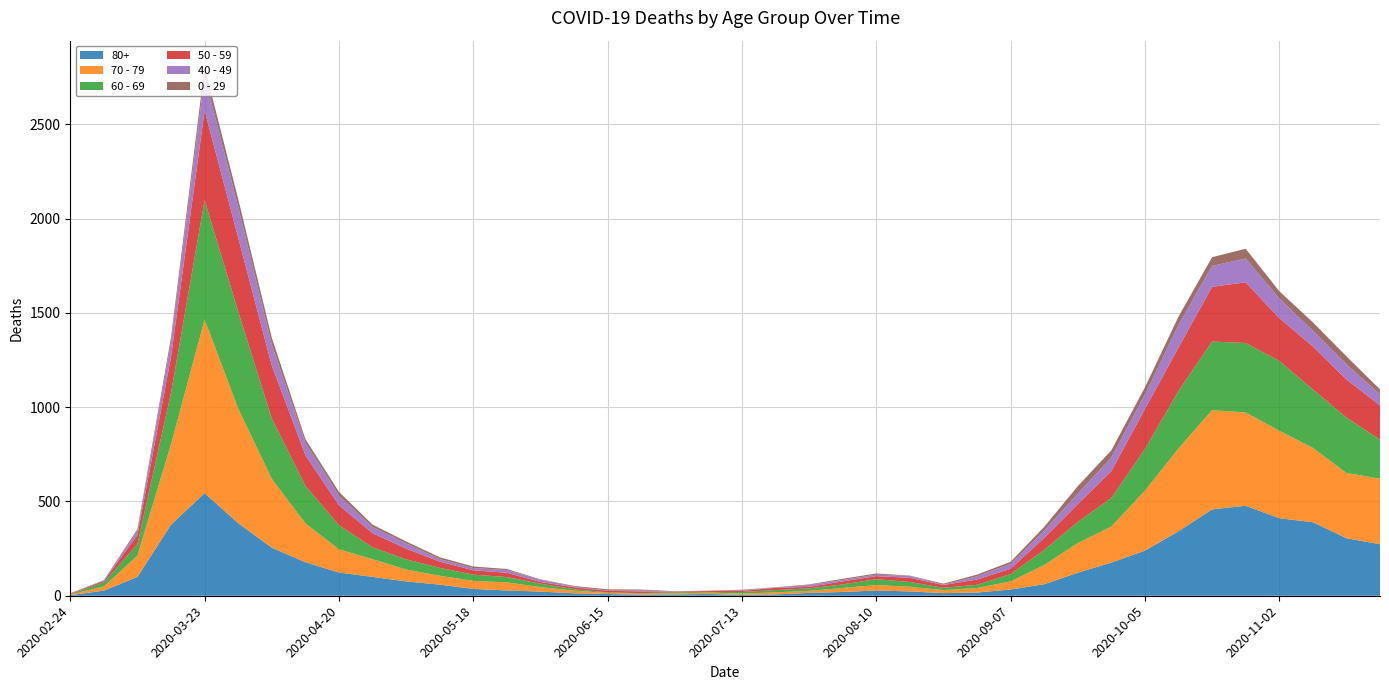

Reading left to right, list all the values displayed in this chart.

80+: 2020-02-24=3	2020-03-02=27	2020-03-09=100	2020-03-16=377	2020-03-23=544	2020-03-30=385	2020-04-06=255	2020-04-13=178	2020-04-20=123	2020-04-27=100	2020-05-04=76	2020-05-11=59	2020-05-18=36	2020-05-25=28	2020-06-01=22	2020-06-08=13	2020-06-15=9	2020-06-22=6	2020-06-29=7	2020-07-06=9	2020-07-13=5	2020-07-20=7	2020-07-27=15	2020-08-03=20	2020-08-10=28	2020-08-17=23	2020-08-24=14	2020-08-31=17	2020-09-07=33	2020-09-14=61	2020-09-21=122	2020-09-28=176	2020-10-05=239	2020-10-12=342	2020-10-19=458	2020-10-26=477	2020-11-02=411	2020-11-09=390	2020-11-16=305	2020-11-23=273
70 - 79: 2020-02-24=4	2020-03-02=22	2020-03-09=113	2020-03-16=427	2020-03-23=920	2020-03-30=608	2020-04-06=365	2020-04-13=206	2020-04-20=123	2020-04-27=94	2020-05-04=63	2020-05-11=47	2020-05-18=43	2020-05-25=43	2020-06-01=24	2020-06-08=14	2020-06-15=6	2020-06-22=5	2020-06-29=5	2020-07-06=8	2020-07-13=7	2020-07-20=11	2020-07-27=11	2020-08-03=21	2020-08-10=29	2020-08-17=25	2020-08-24=16	2020-08-31=24	2020-09-07=43	2020-09-14=102	2020-09-21=157	2020-09-28=191	2020-10-05=318	2020-10-12=439	2020-10-19=526	2020-10-26=495	2020-11-02=464	2020-11-09=394	2020-11-16=346	2020-11-23=348
60 - 69: 2020-02-24=2	2020-03-02=22	2020-03-09=61	2020-03-16=272	2020-03-23=634	2020-03-30=514	2020-04-06=320	2020-04-13=199	2020-04-20=128	2020-04-27=63	2020-05-04=54	2020-05-11=42	2020-05-18=33	2020-05-25=28	2020-06-01=18	2020-06-08=8	2020-06-15=3	2020-06-22=3	2020-06-29=6	2020-07-06=3	2020-07-13=8	2020-07-20=12	2020-07-27=13	2020-08-03=19	2020-08-10=31	2020-08-17=25	2020-08-24=12	2020-08-31=17	2020-09-07=39	2020-09-14=80	2020-09-21=112	2020-09-28=152	2020-10-05=221	2020-10-12=305	2020-10-19=364	2020-10-26=368	2020-11-02=370	2020-11-09=310	2020-11-16=294	2020-11-23=206
50 - 59: 2020-02-24=3	2020-03-02=7	2020-03-09=48	2020-03-16=190	2020-03-23=475	2020-03-30=392	2020-04-06=281	2020-04-13=163	2020-04-20=106	2020-04-27=75	2020-05-04=57	2020-05-11=33	2020-05-18=23	2020-05-25=23	2020-06-01=9	2020-06-08=10	2020-06-15=8	2020-06-22=9	2020-06-29=3	2020-07-06=5	2020-07-13=6	2020-07-20=12	2020-07-27=8	2020-08-03=16	2020-08-10=16	2020-08-17=22	2020-08-24=15	2020-08-31=28	2020-09-07=28	2020-09-14=64	2020-09-21=95	2020-09-28=142	2020-10-05=212	2020-10-12=230	2020-10-19=290	2020-10-26=322	2020-11-02=227	2020-11-09=228	2020-11-16=202	2020-11-23=182
40 - 49: 2020-02-24=0	2020-03-02=5	2020-03-09=21	2020-03-16=79	2020-03-23=183	2020-03-30=163	2020-04-06=111	2020-04-13=66	2020-04-20=51	2020-04-27=33	2020-05-04=27	2020-05-11=13	2020-05-18=12	2020-05-25=14	2020-06-01=12	2020-06-08=3	2020-06-15=2	2020-06-22=5	2020-06-29=1	2020-07-06=1	2020-07-13=4	2020-07-20=2	2020-07-27=10	2020-08-03=8	2020-08-10=8	2020-08-17=10	2020-08-24=2	2020-08-31=17	2020-09-07=26	2020-09-14=38	2020-09-21=55	2020-09-28=72	2020-10-05=76	2020-10-12=120	2020-10-19=111	2020-10-26=126	2020-11-02=105	2020-11-09=83	2020-11-16=80	2020-11-23=60
0 - 29: 2020-02-24=1	2020-03-02=0	2020-03-09=10	2020-03-16=25	2020-03-23=47	2020-03-30=42	2020-04-06=36	2020-04-13=19	2020-04-20=20	2020-04-27=12	2020-05-04=11	2020-05-11=10	2020-05-18=8	2020-05-25=6	2020-06-01=2	2020-06-08=4	2020-06-15=6	2020-06-22=5	2020-06-29=2	2020-07-06=1	2020-07-13=2	2020-07-20=1	2020-07-27=3	2020-08-03=6	2020-08-10=6	2020-08-17=2	2020-08-24=5	2020-08-31=9	2020-09-07=11	2020-09-14=20	2020-09-21=40	2020-09-28=38	2020-10-05=39	2020-10-12=44	2020-10-19=46	2020-10-26=52	2020-11-02=38	2020-11-09=45	2020-11-16=43	2020-11-23=25